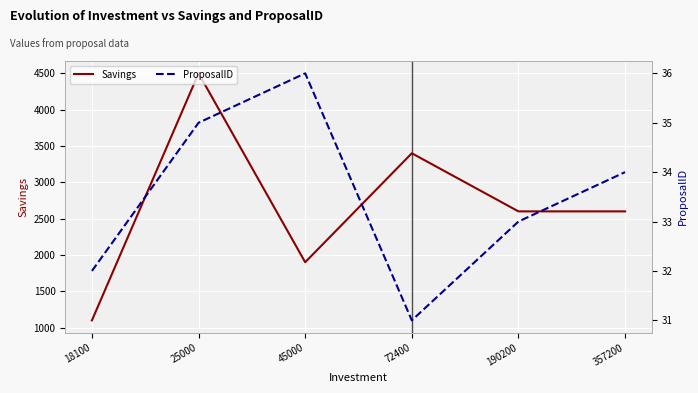

Is it true that ProposalID equals 31 at 72400?

True